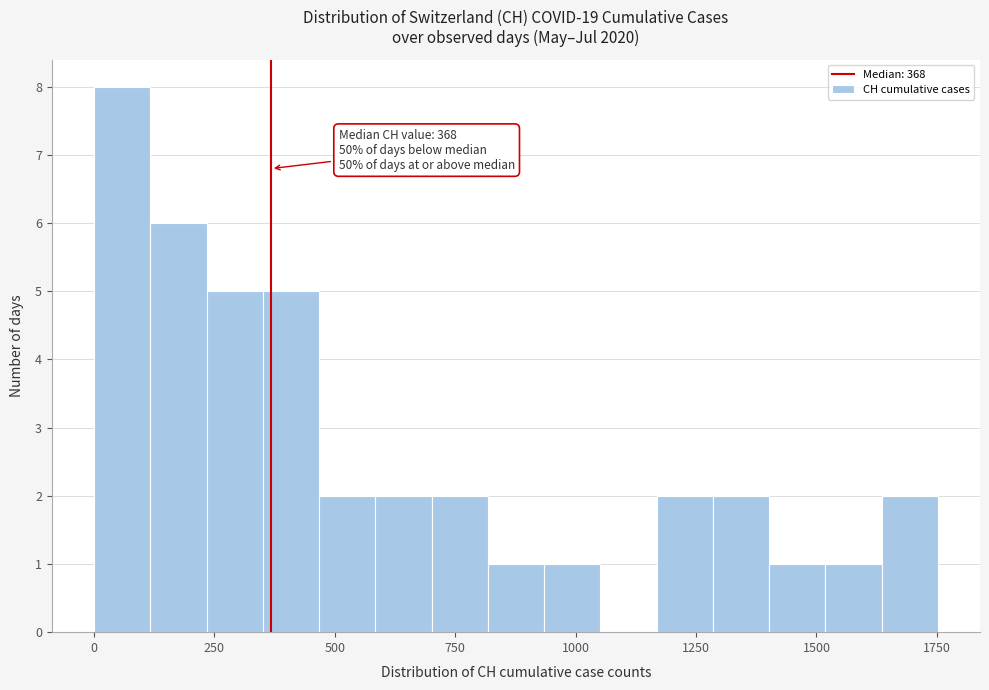

Around what value on the x-axis is the tallest bar? Give the approximate position of its centre, as read against the axis.

50